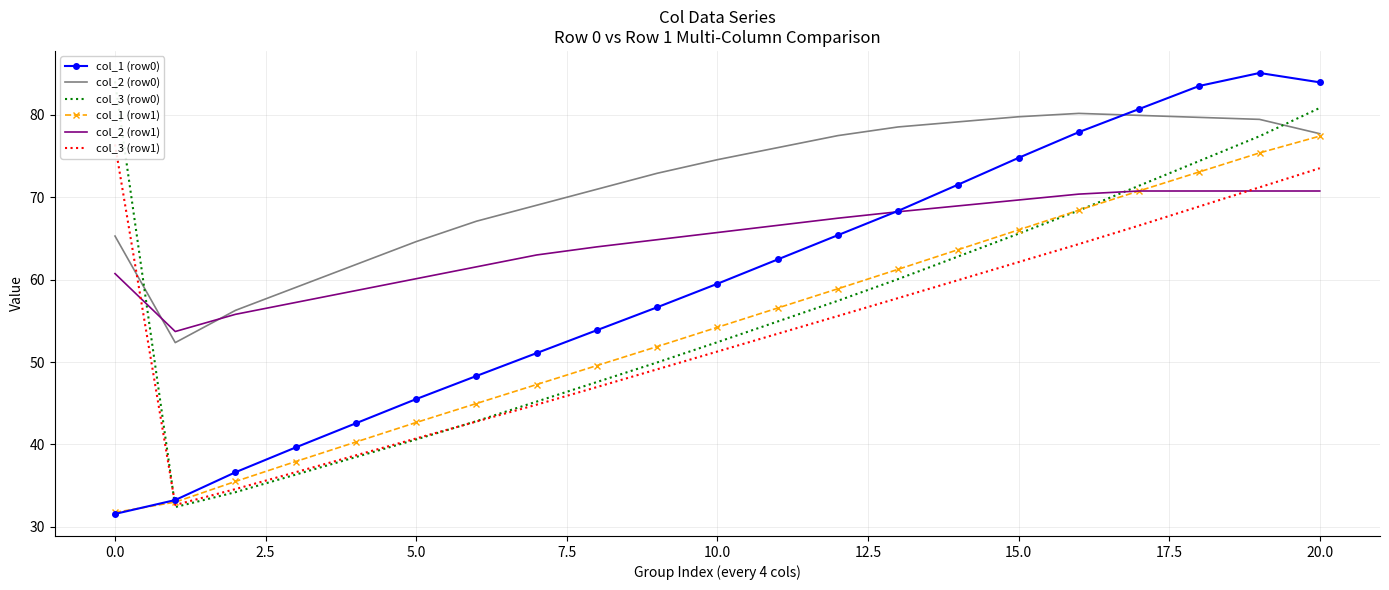

Is this an area chart (filled region under the line)?

No